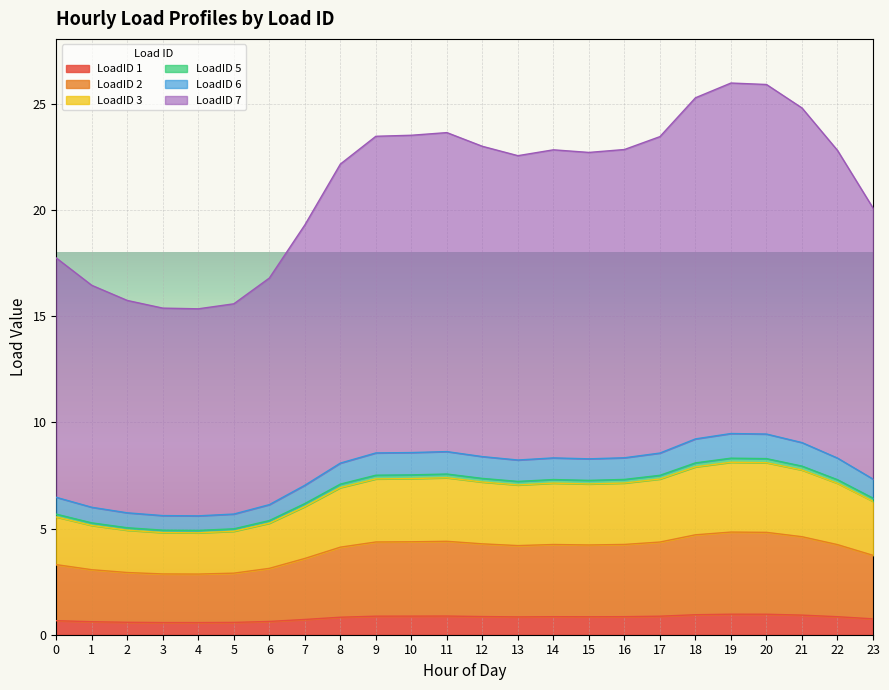

At which category is the sum across all series the highest?

19